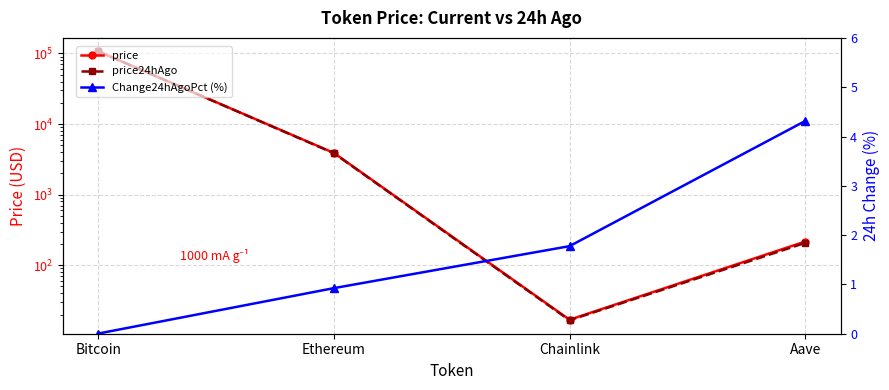

Read the price24hAgo value at Aave.

206.9